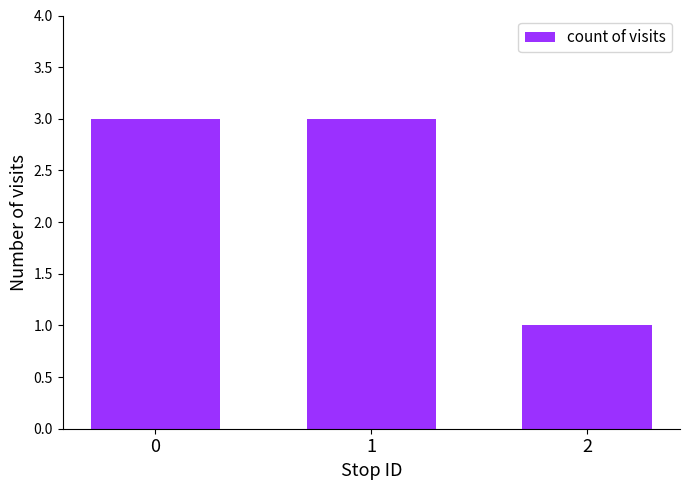

The chart shows a value of 3 at 1. True or false?

True